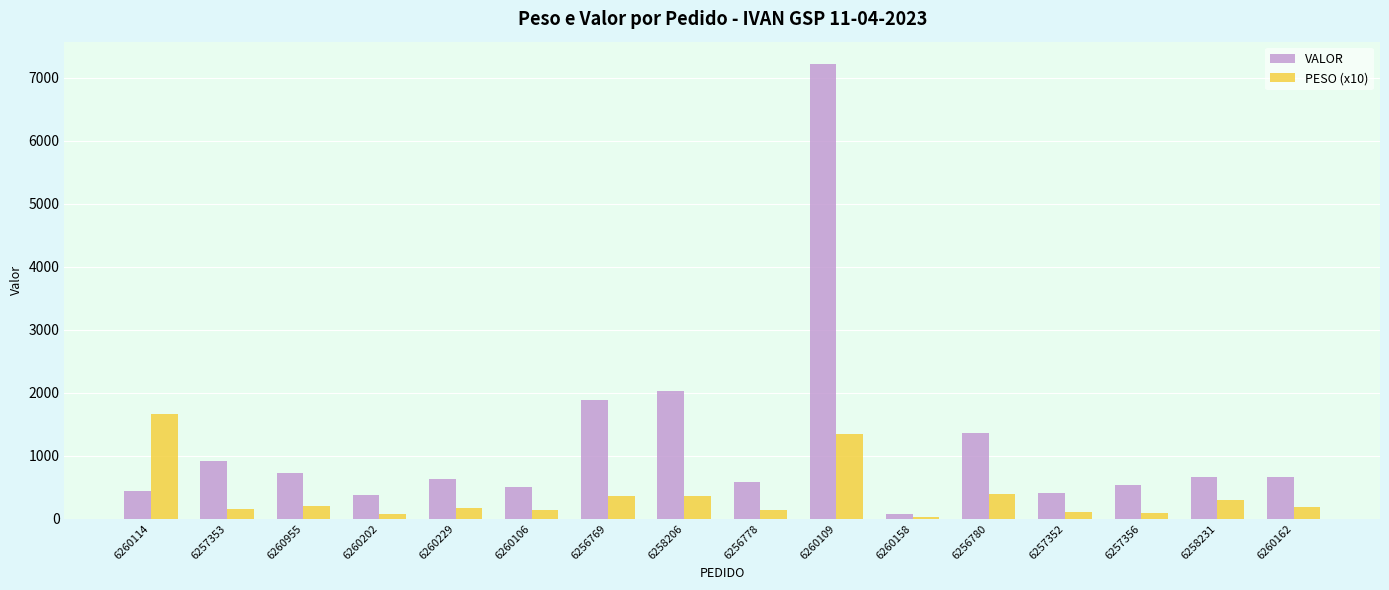

The value of VALOR at 6260202 is 380.6. True or false?

True